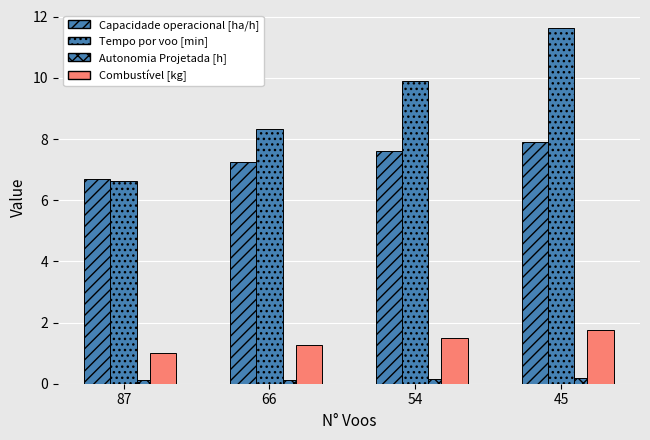

What is the difference between the maximum and minimum values in the Combustível [kg] series?

0.8